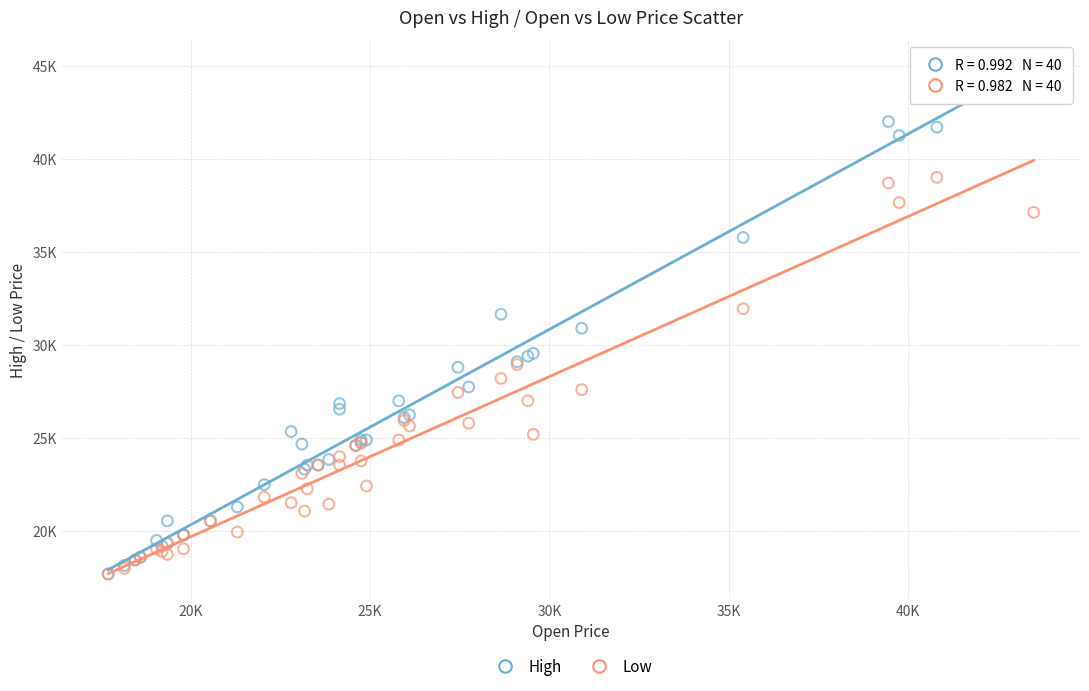

Which series has the widest spread of Y values?

High